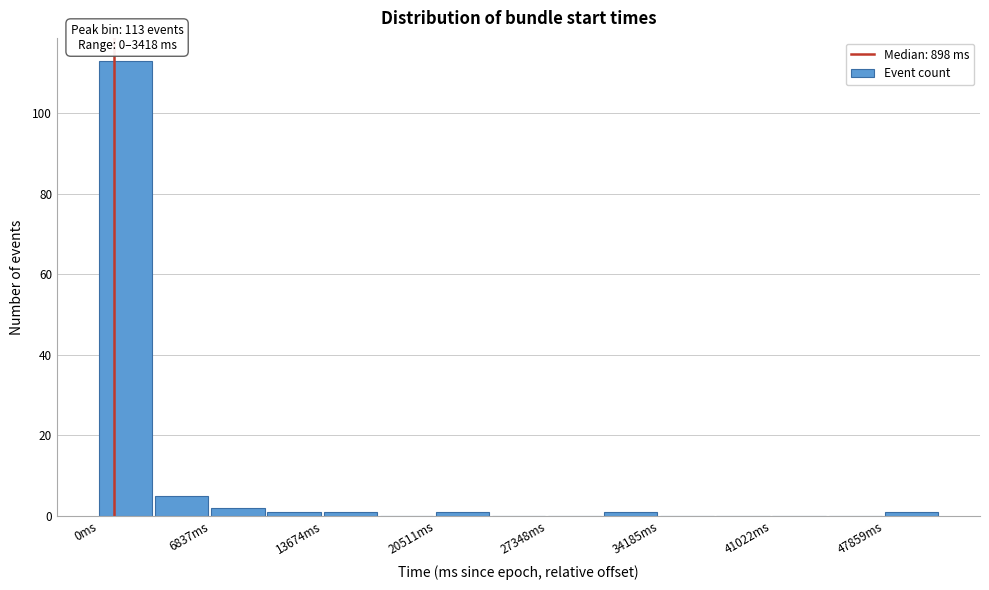

Around what value on the x-axis is the tallest bar? Give the approximate position of its centre, as read against the axis.

2000